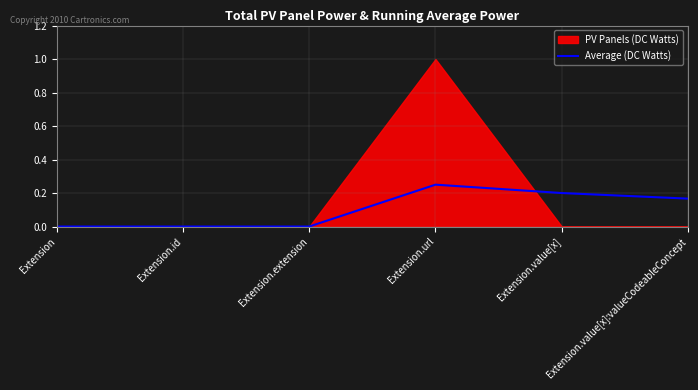

Which category has the highest value in the Average (DC Watts) series?

Extension.url